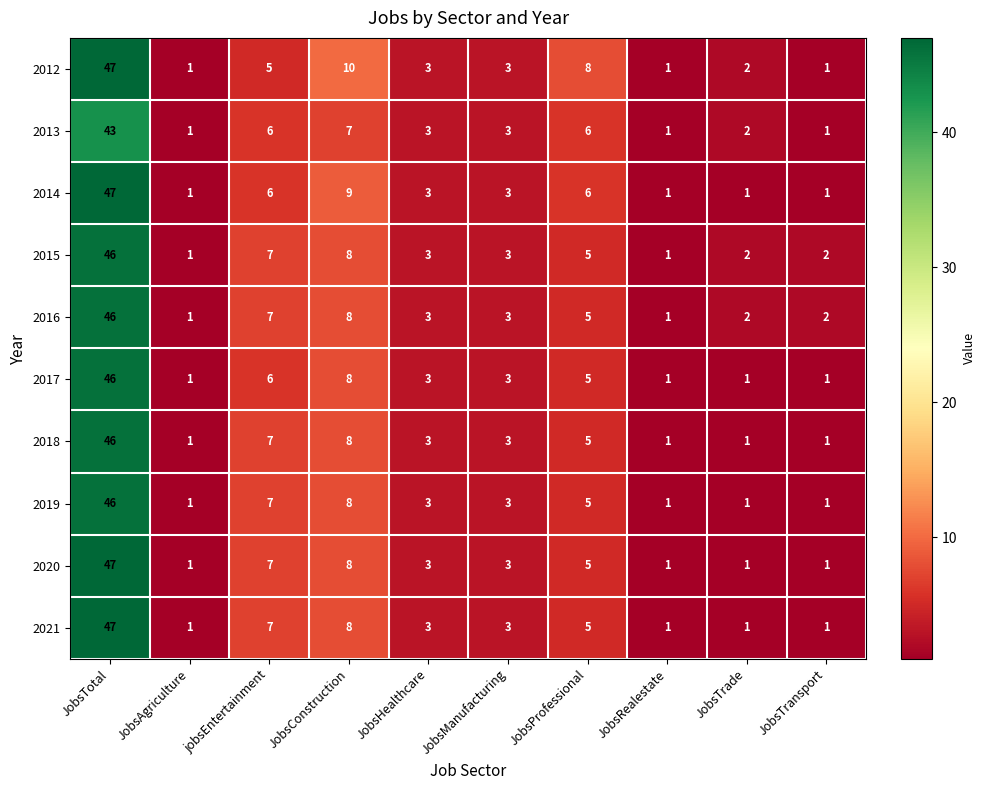

At which label does 2013 reach its peak?

JobsTotal